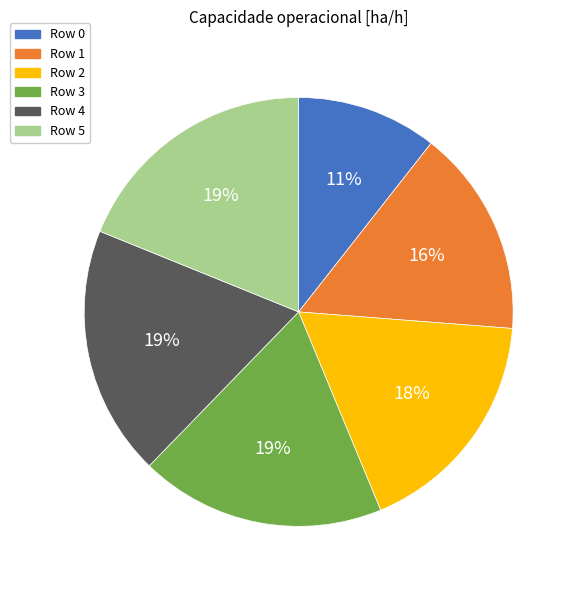

Is there a majority slice in this chart?

No